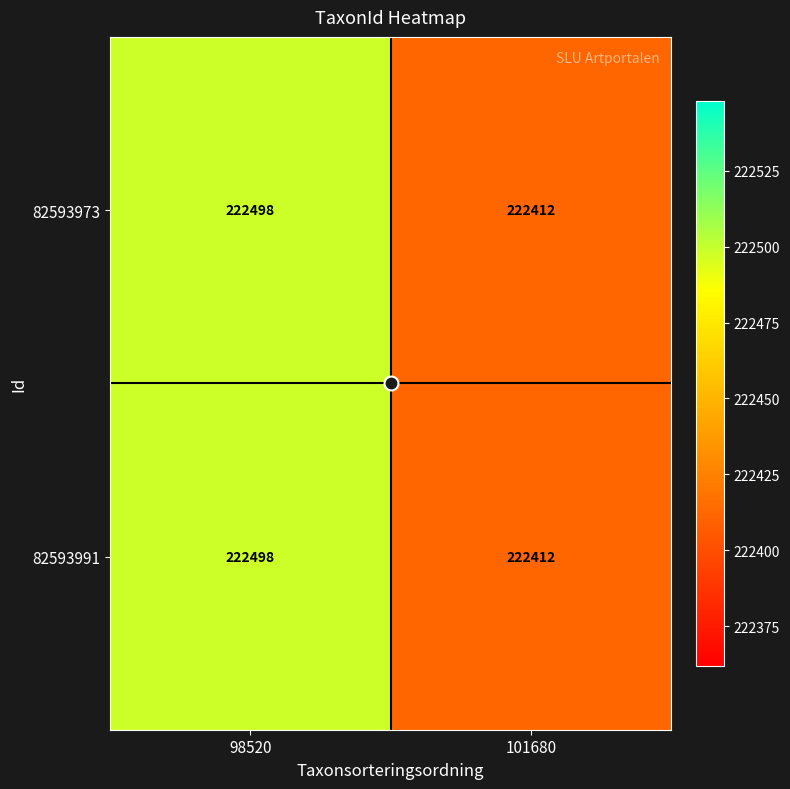

What is the approximate value of 82593973 at 98520, to the nearest 5?

222500